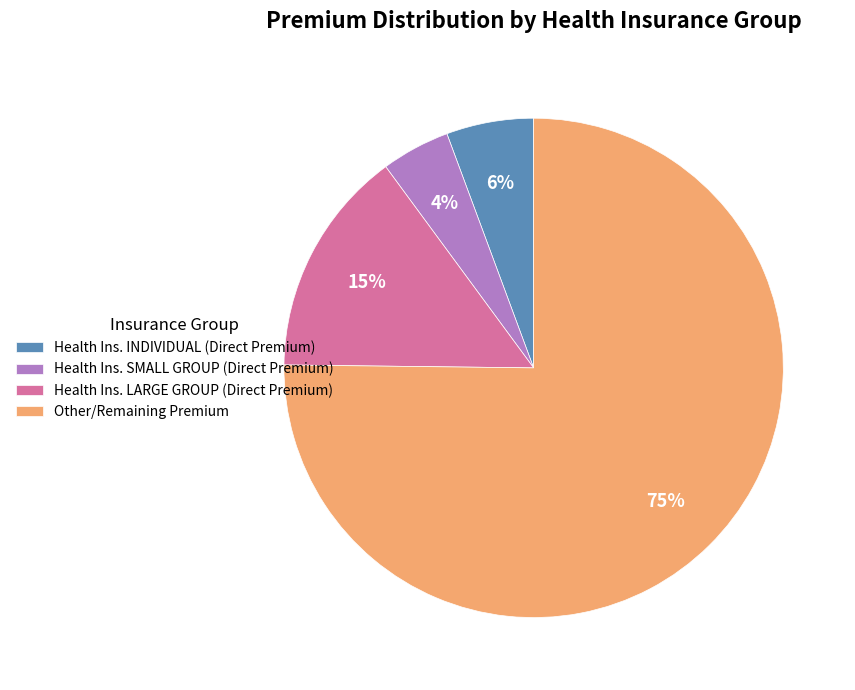

Which slice represents more than half of the pie?

Other/Remaining Premium